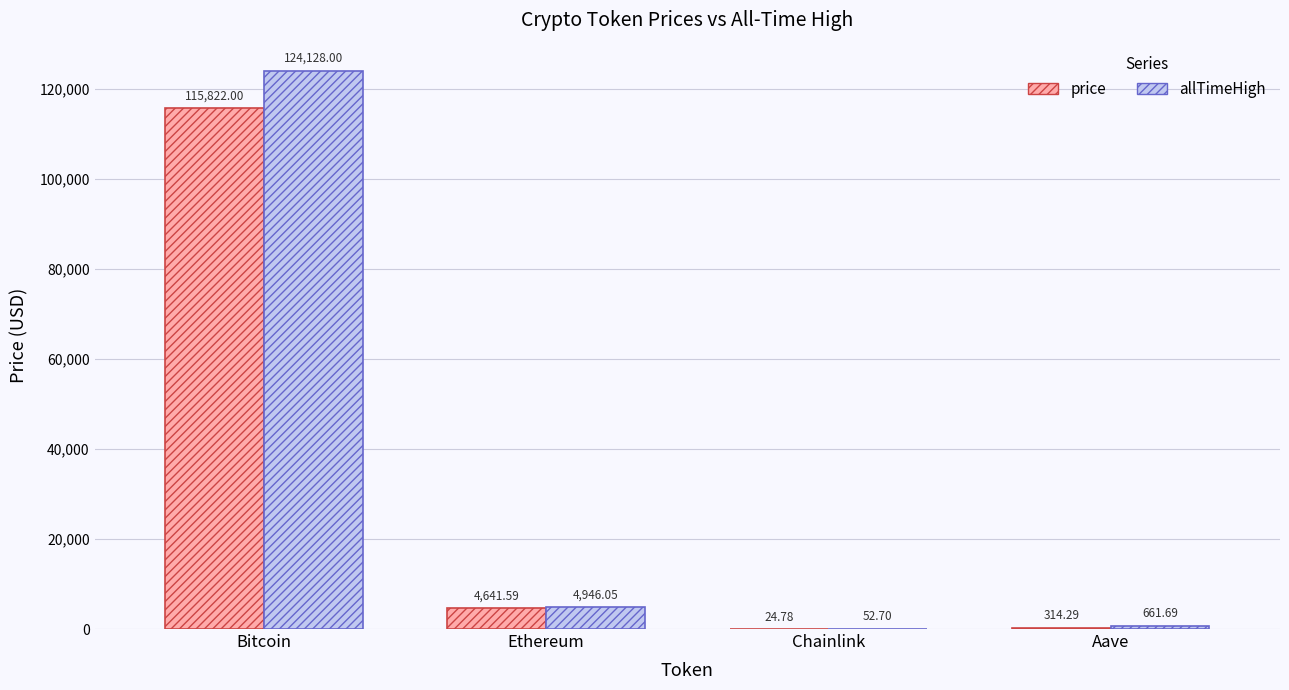

What is the spread (max minus min) of values at Ethereum?

304.5